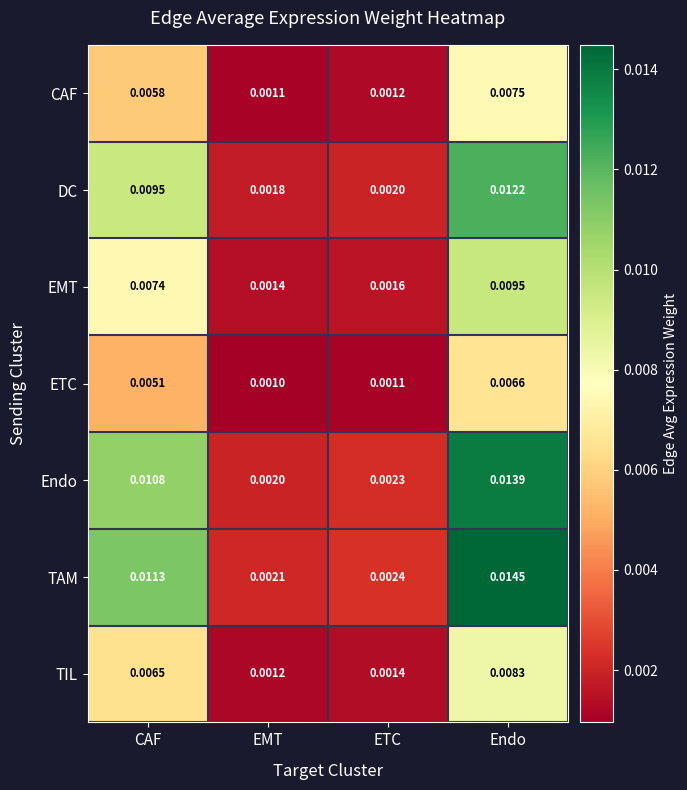

List the series in order of their peak value, highest first.

TAM, Endo, DC, EMT, TIL, CAF, ETC